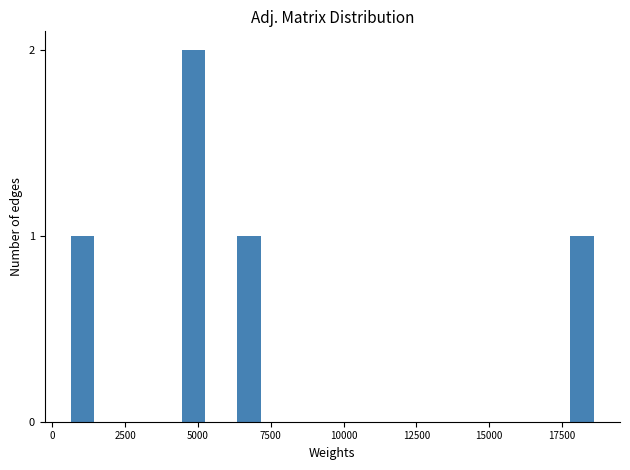

Around what value on the x-axis is the tallest bar? Give the approximate position of its centre, as read against the axis.

5000